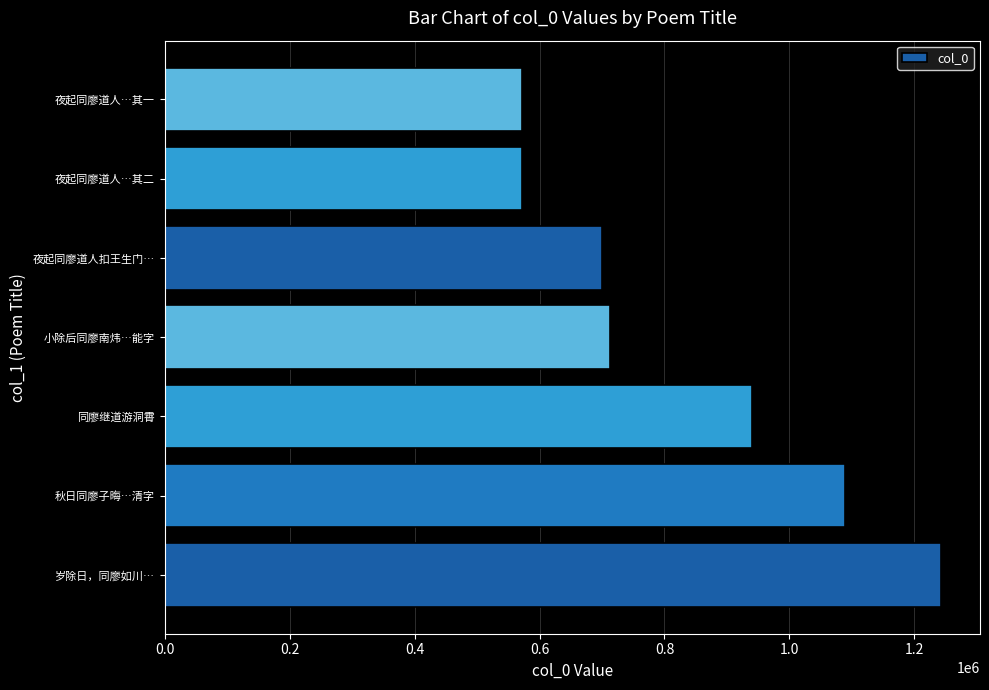

How many bars are there in total?

7